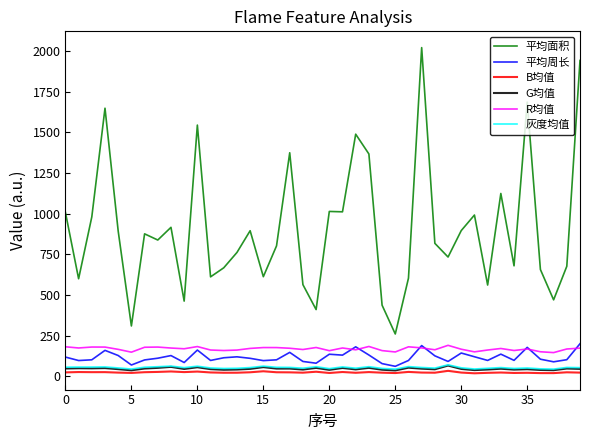

What is the lowest value of the B均值 series?

19.0